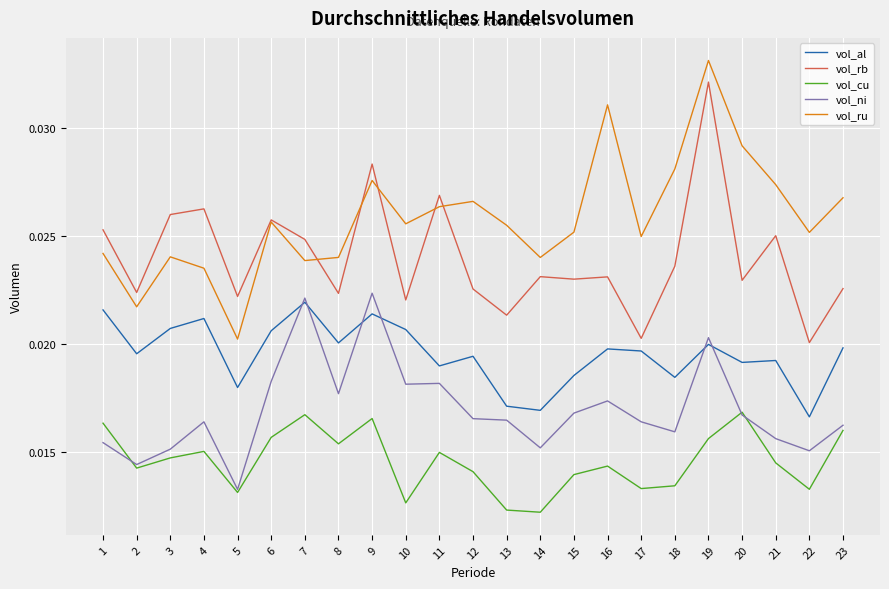

Is the value of vol_rb at 6 greater than the value of vol_ni at 7?

Yes